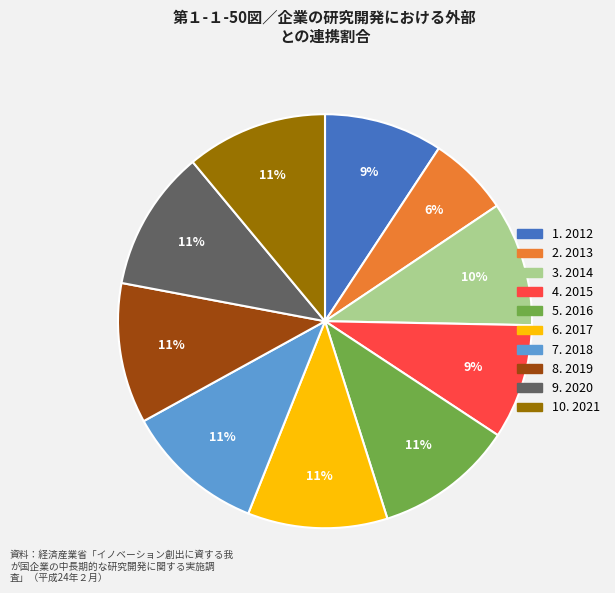

Is there any slice that represents more than half of the pie?

No